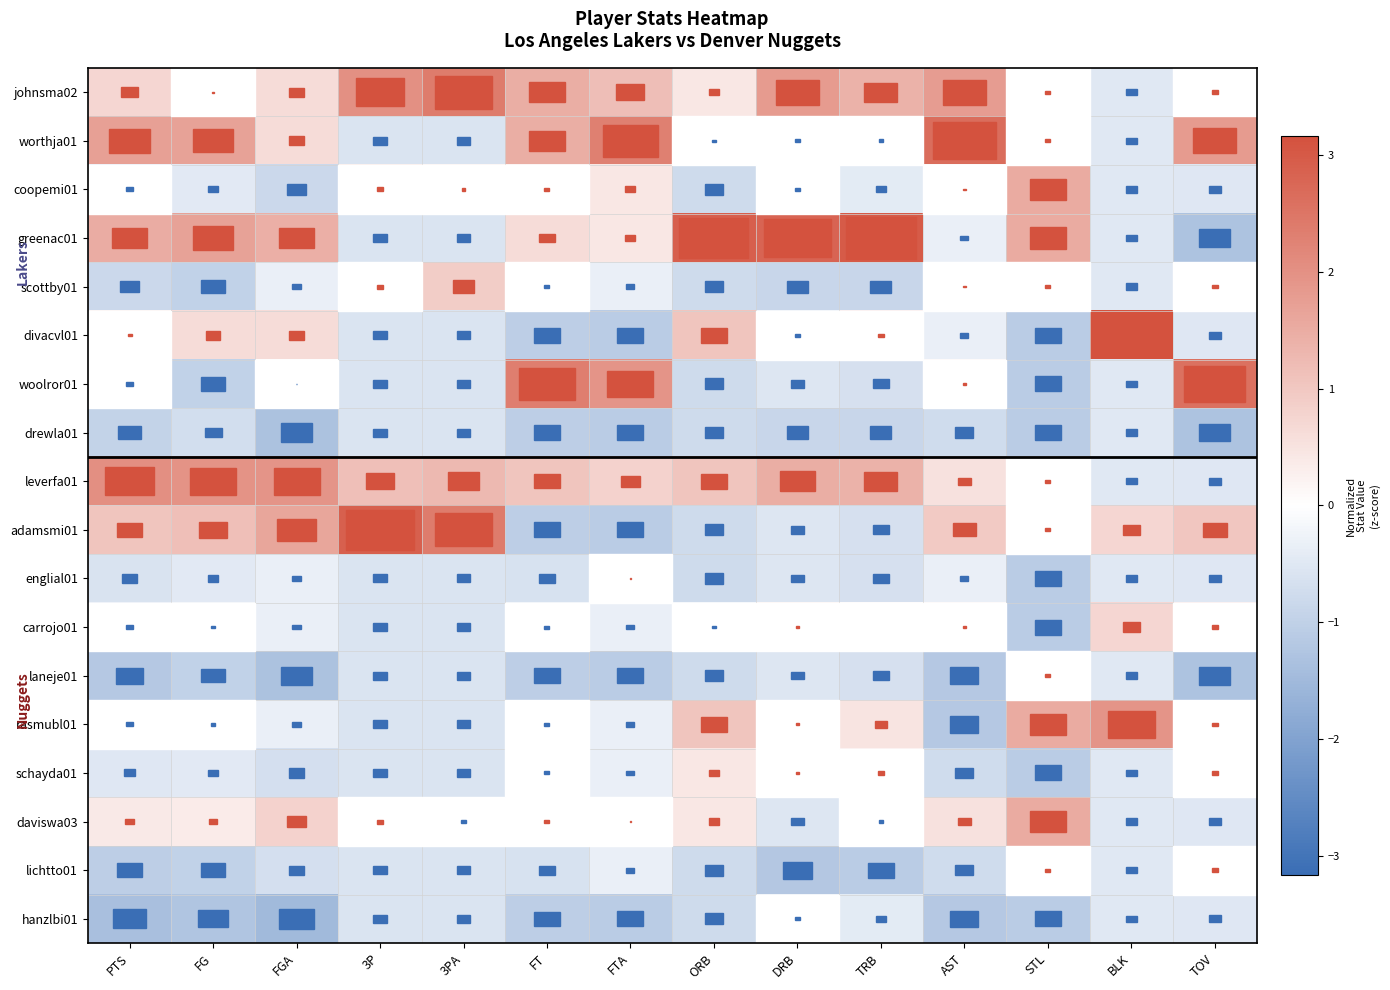

Between PTS and FG, which is larger?

PTS